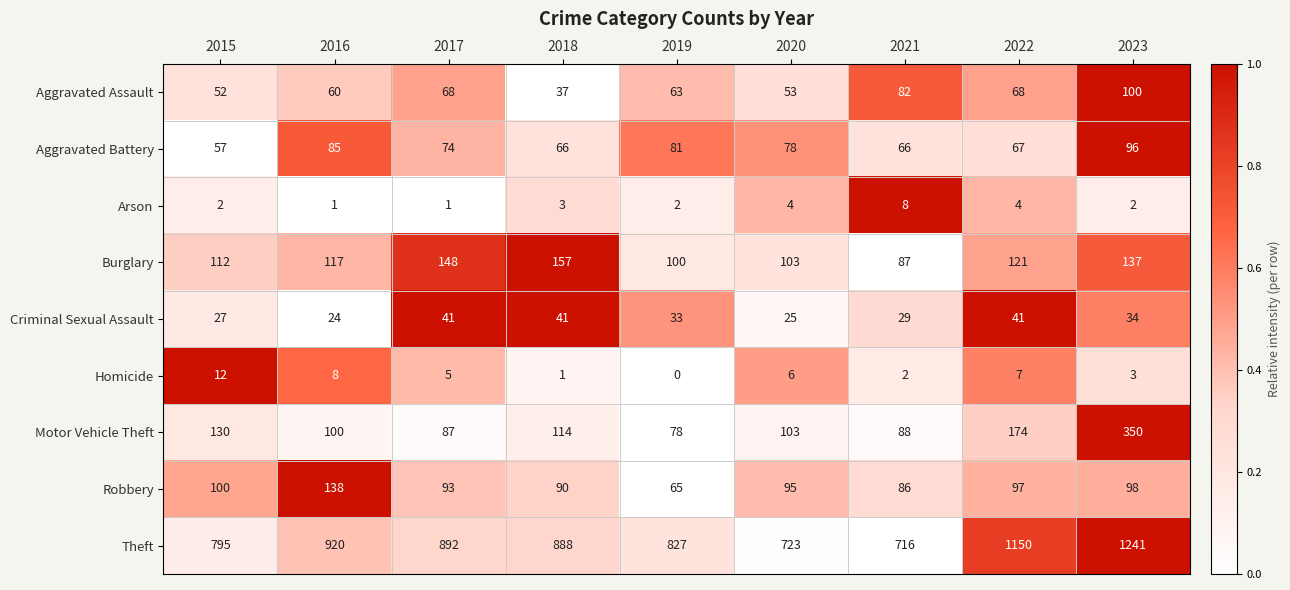

Which series has the largest total across all categories?

Theft